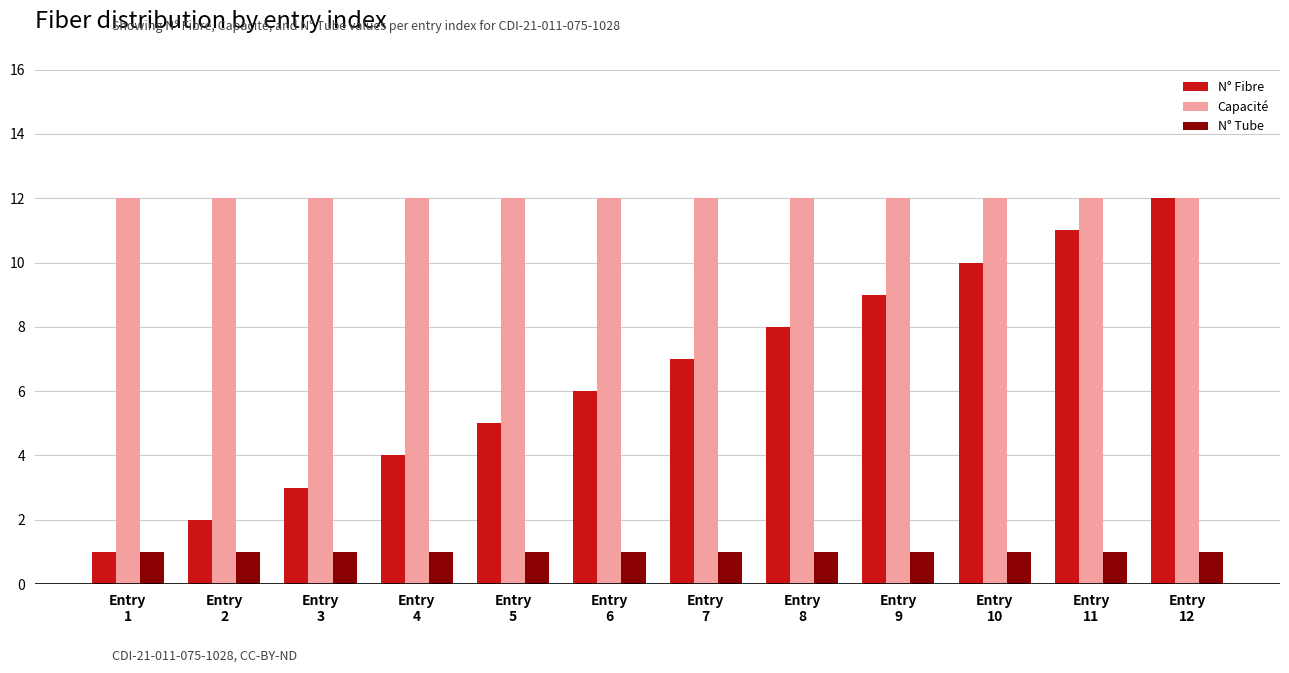

Are the bars horizontal?

No